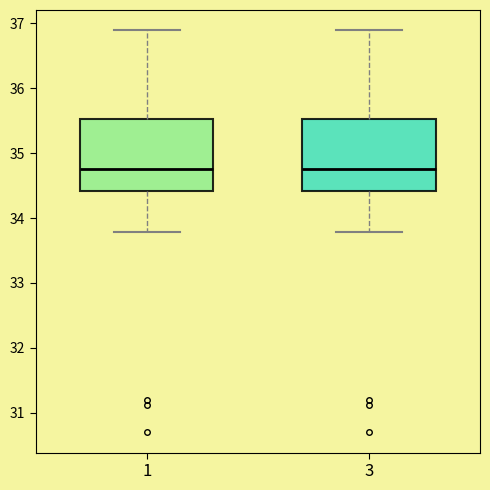

Reading left to right, read every box against the y-axis: the position of its median line, the range the box covers, and the ends of its whiskers. The values are not printed on the chart, so give them approximately, as read against the axis.

1: median 34.8, box 34.4 to 35.5, whiskers 33.8 to 36.9
3: median 34.8, box 34.4 to 35.5, whiskers 33.8 to 36.9